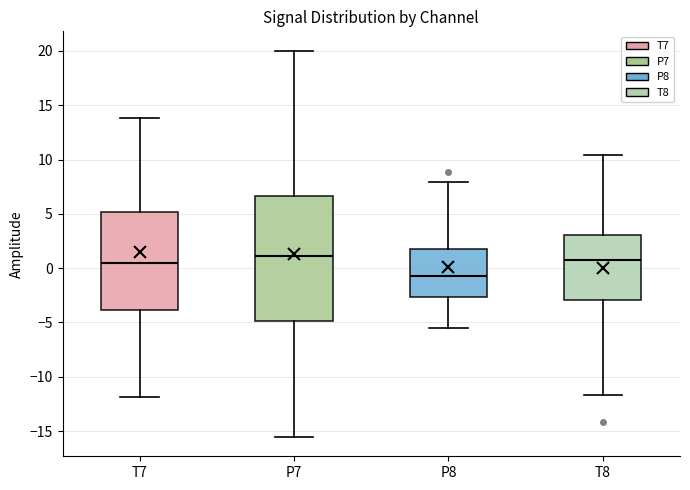

Reading left to right, read every box against the y-axis: the position of its median line, the range the box covers, and the ends of its whiskers. The values are not printed on the chart, so give them approximately, as read against the axis.

T7: median 0.5, box -4.0 to 5.0, whiskers -12.0 to 14.0
P7: median 1.0, box -5.0 to 6.5, whiskers -15.5 to 20.0
P8: median -1.0, box -2.5 to 1.5, whiskers -5.5 to 8.0
T8: median 0.5, box -3.0 to 3.0, whiskers -11.5 to 10.5